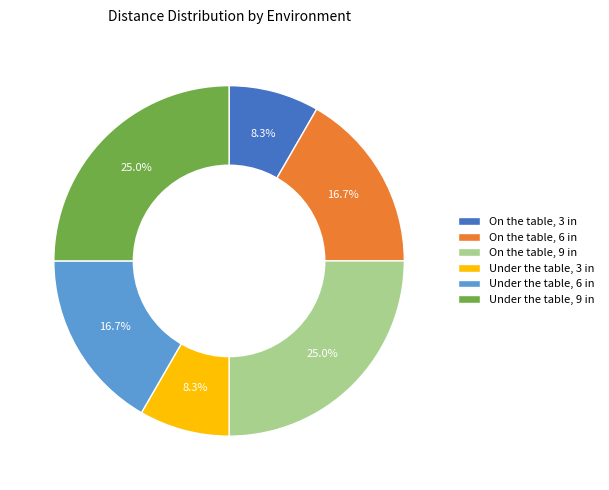

How many slices are in this pie chart?

6